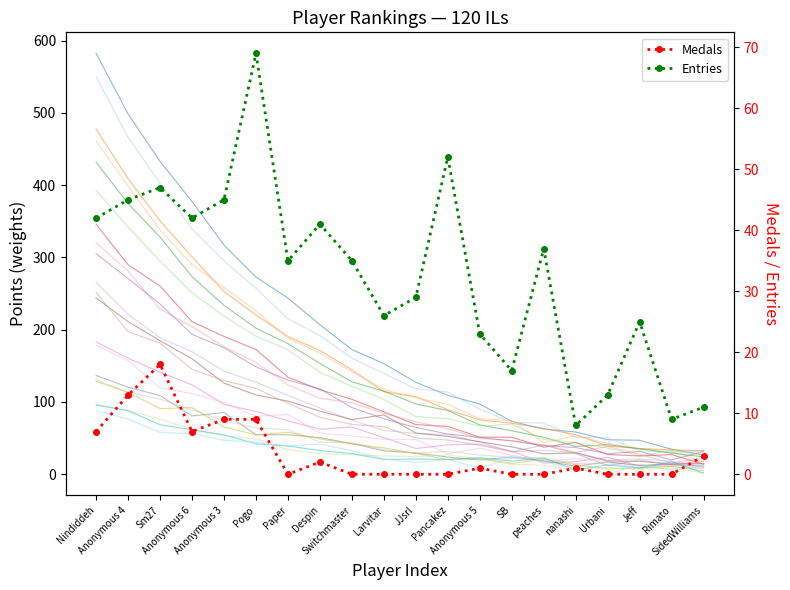

What value does the Entries series have at Pogo?

69